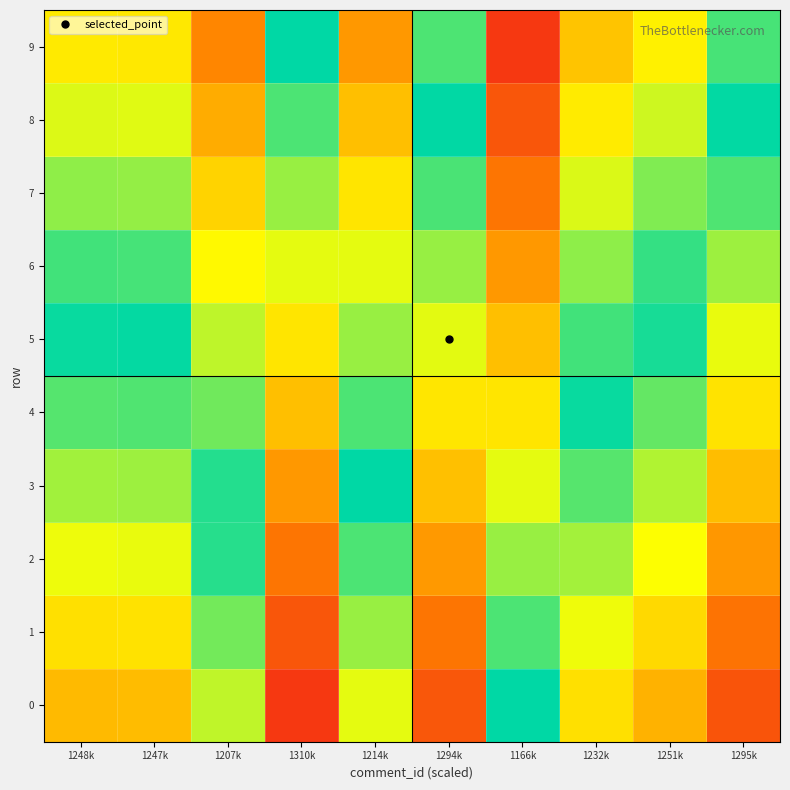

Reading left to right, list all the values displayed in this chart.

0: 1248k=0.5	1247k=0.5	1207k=0.7	1310k=0.1	1214k=0.7	1294k=0.2	1166k=1.0	1232k=0.6	1251k=0.5	1295k=0.2
1: 1248k=0.6	1247k=0.6	1207k=0.8	1310k=0.2	1214k=0.8	1294k=0.3	1166k=0.9	1232k=0.7	1251k=0.6	1295k=0.3
2: 1248k=0.7	1247k=0.7	1207k=0.9	1310k=0.3	1214k=0.9	1294k=0.4	1166k=0.8	1232k=0.8	1251k=0.7	1295k=0.4
3: 1248k=0.8	1247k=0.8	1207k=1.0	1310k=0.4	1214k=1.0	1294k=0.5	1166k=0.7	1232k=0.9	1251k=0.8	1295k=0.5
4: 1248k=0.9	1247k=0.9	1207k=0.9	1310k=0.5	1214k=0.9	1294k=0.6	1166k=0.6	1232k=1.0	1251k=0.9	1295k=0.6
5: 1248k=1.0	1247k=1.0	1207k=0.8	1310k=0.6	1214k=0.8	1294k=0.7	1166k=0.5	1232k=0.9	1251k=1.0	1295k=0.7
6: 1248k=0.9	1247k=0.9	1207k=0.7	1310k=0.7	1214k=0.7	1294k=0.8	1166k=0.4	1232k=0.8	1251k=0.9	1295k=0.8
7: 1248k=0.8	1247k=0.8	1207k=0.6	1310k=0.8	1214k=0.6	1294k=0.9	1166k=0.3	1232k=0.7	1251k=0.8	1295k=0.9
8: 1248k=0.7	1247k=0.7	1207k=0.5	1310k=0.9	1214k=0.5	1294k=1.0	1166k=0.2	1232k=0.6	1251k=0.7	1295k=1.0
9: 1248k=0.6	1247k=0.6	1207k=0.4	1310k=1.0	1214k=0.4	1294k=0.9	1166k=0.1	1232k=0.5	1251k=0.6	1295k=0.9